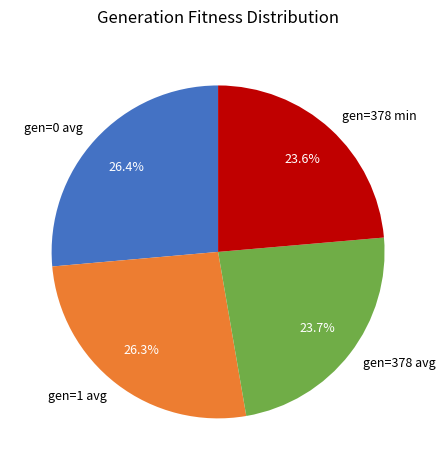

What is the ratio of the value at gen=378 avg to the value at gen=1 avg?

0.9